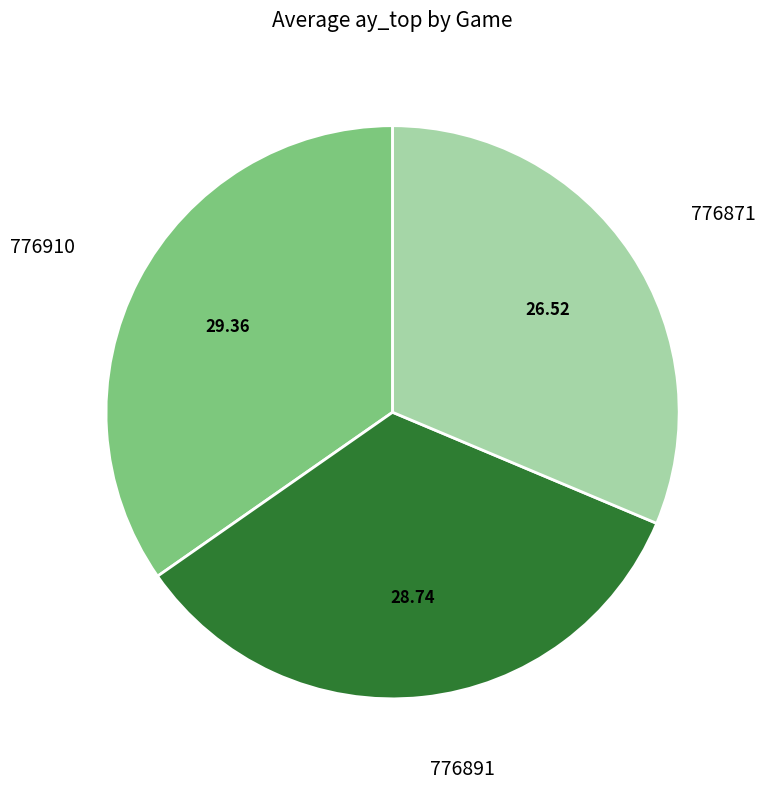

Does any single category account for the majority?

No